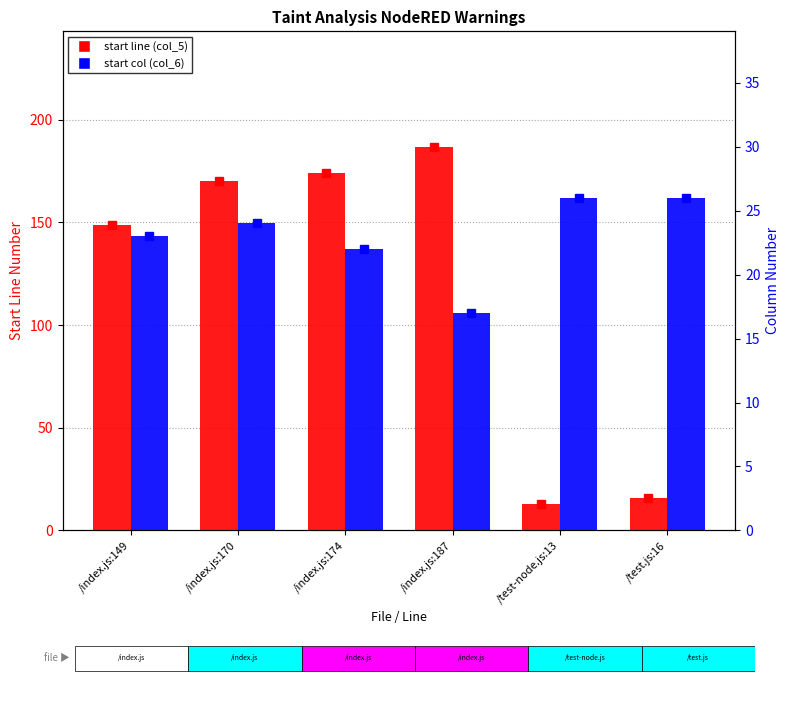

The col_6 (start col) series shows 26 at /test.js:16. True or false?

True